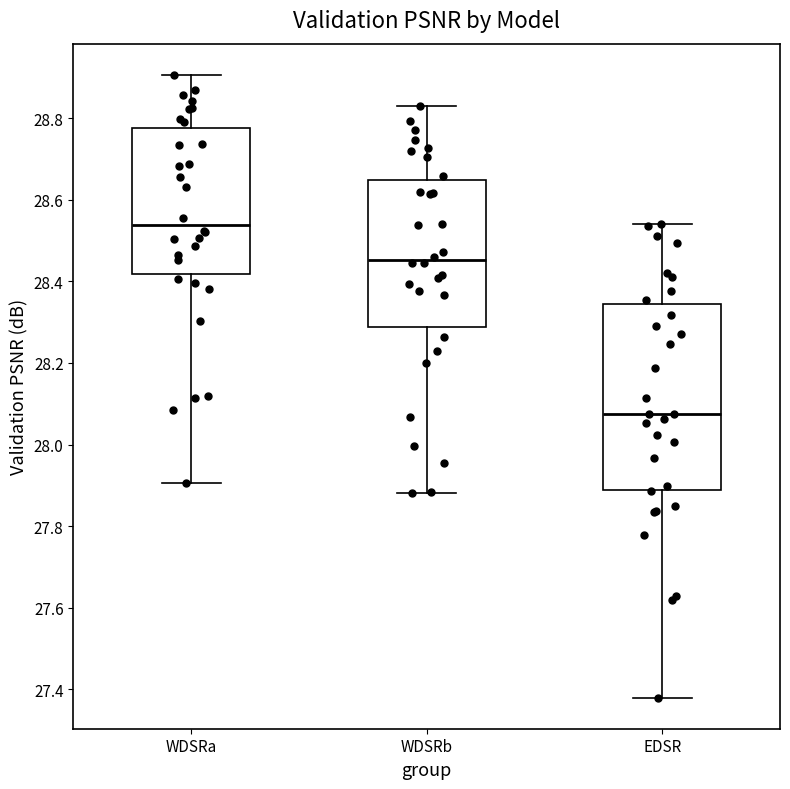

Which box's median line is the highest?

WDSRa